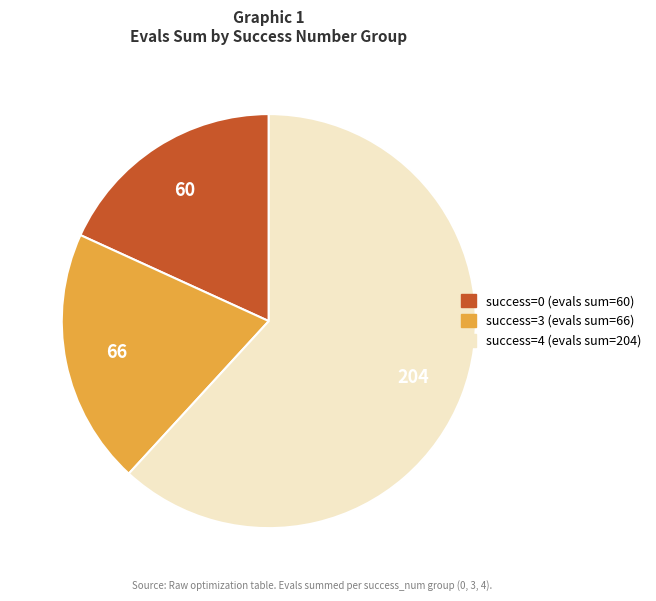

Does any single category account for the majority?

Yes